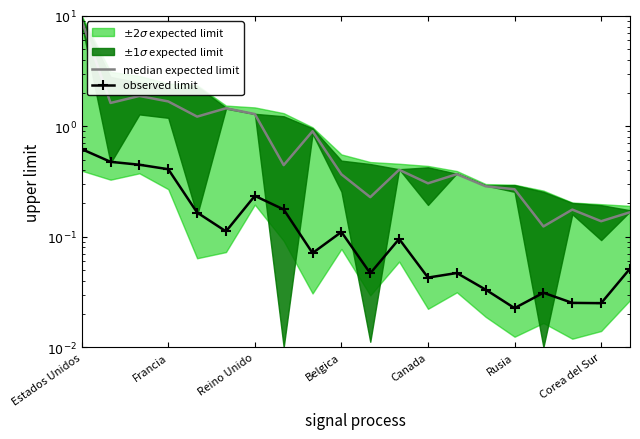

True or false: median expected limit and observed limit cross at least once.

False